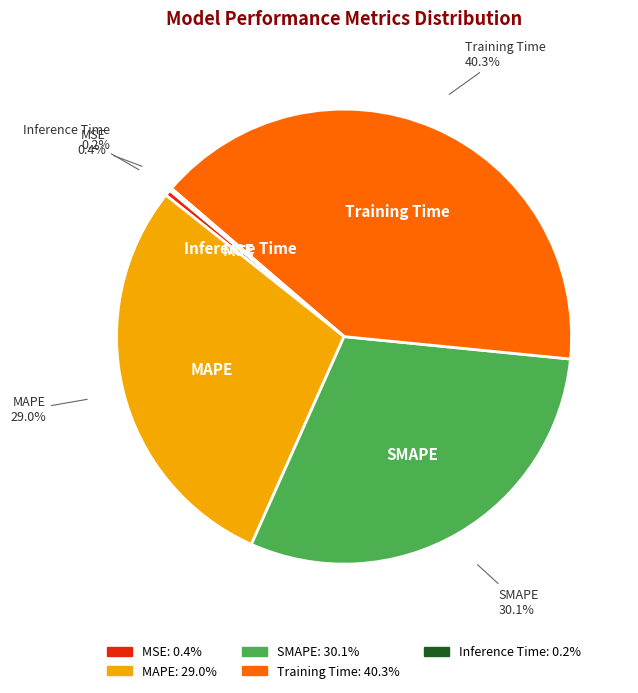

Is MSE 0.4% the majority of the pie?

No